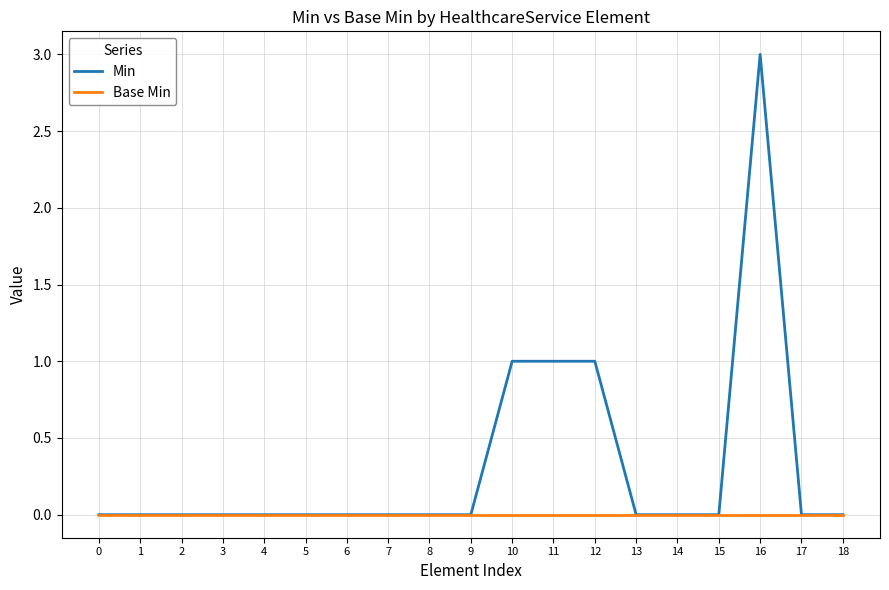

The Base Min series shows 0 at 5. True or false?

True